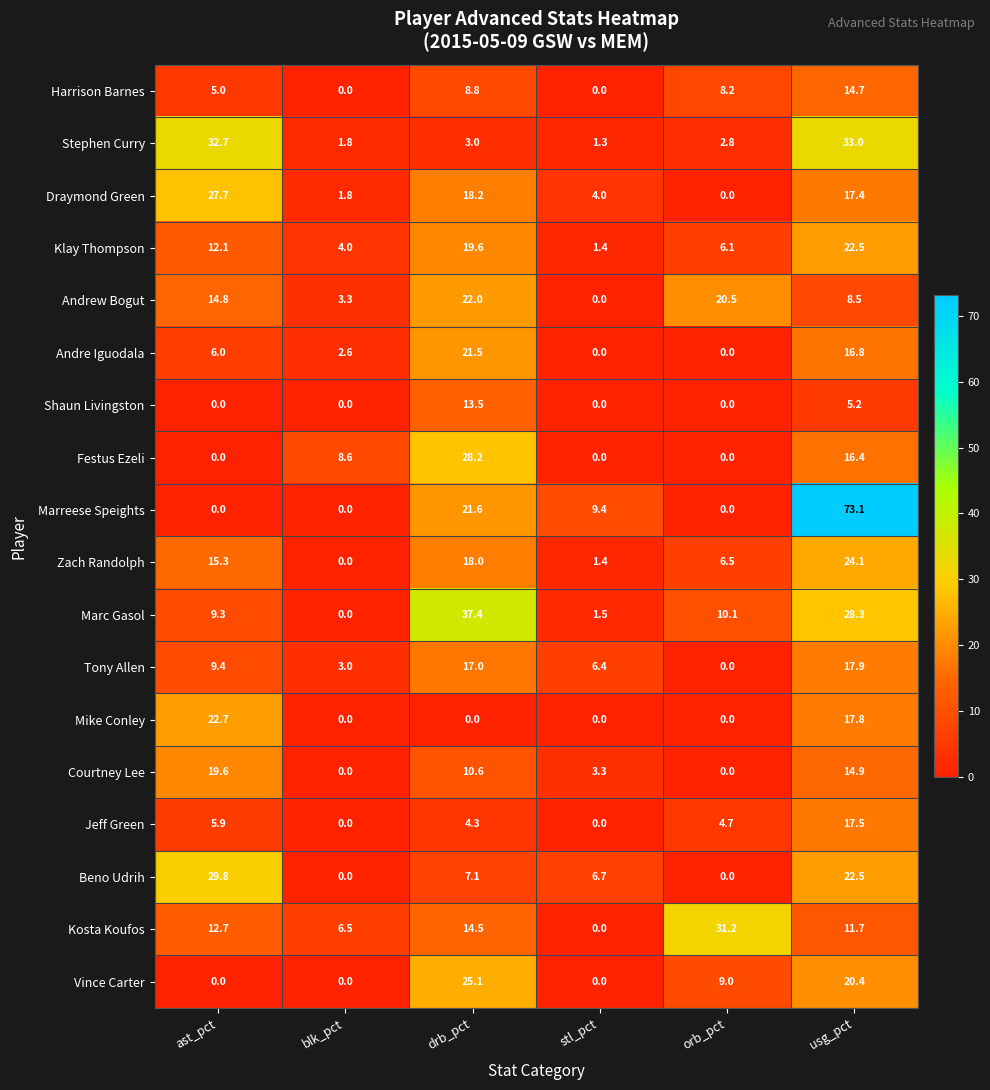

At which label does Marc Gasol first exceed 10?

drb_pct